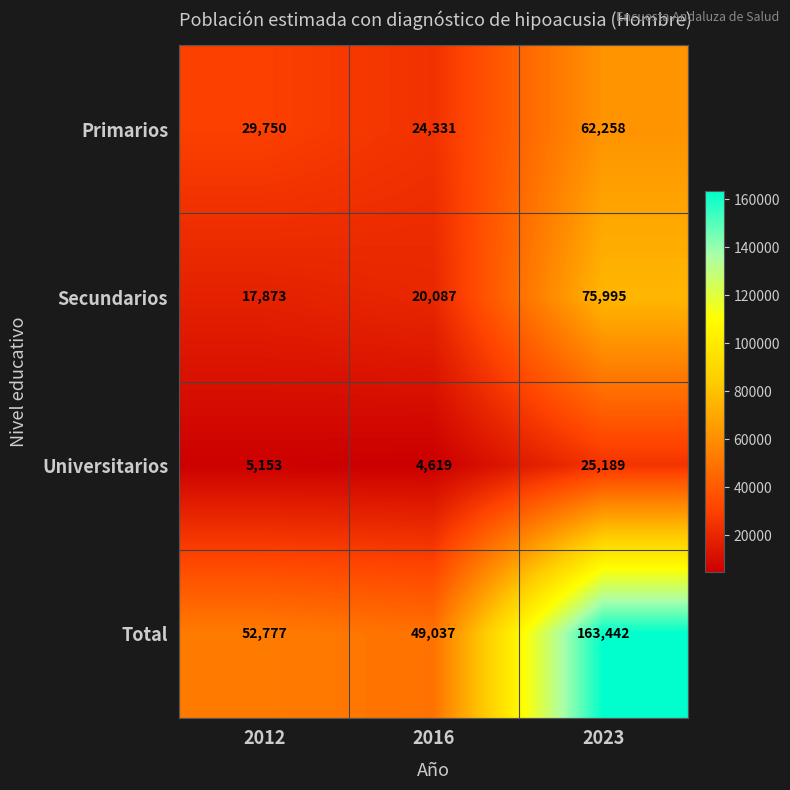

Which series has the largest total across all categories?

Total